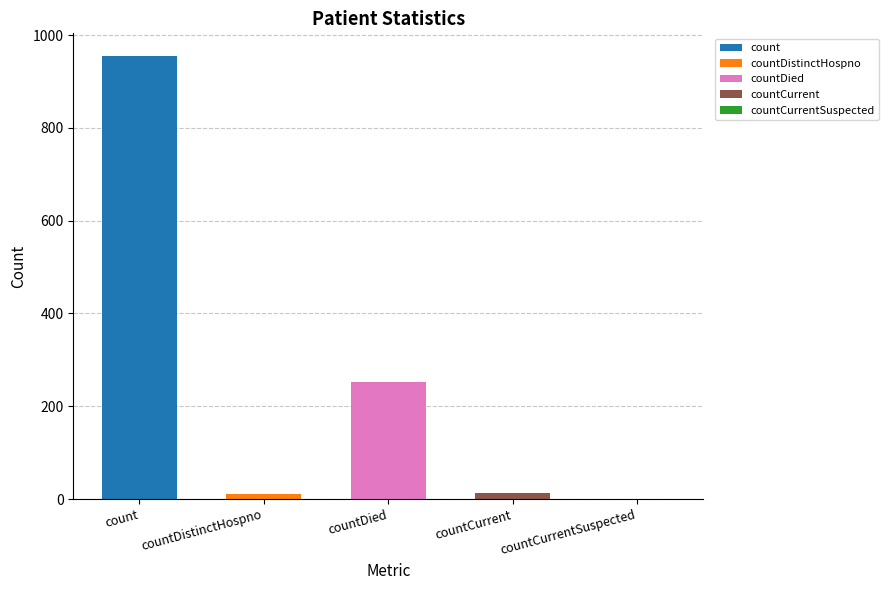

The chart shows a value of 253 at countDied. True or false?

True